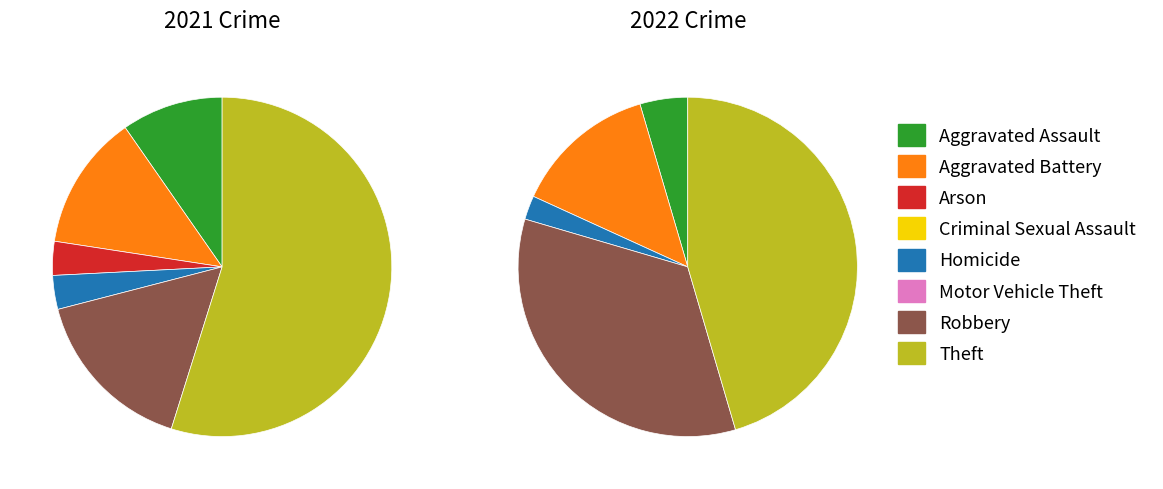

Count the number of slices in the pie.

8